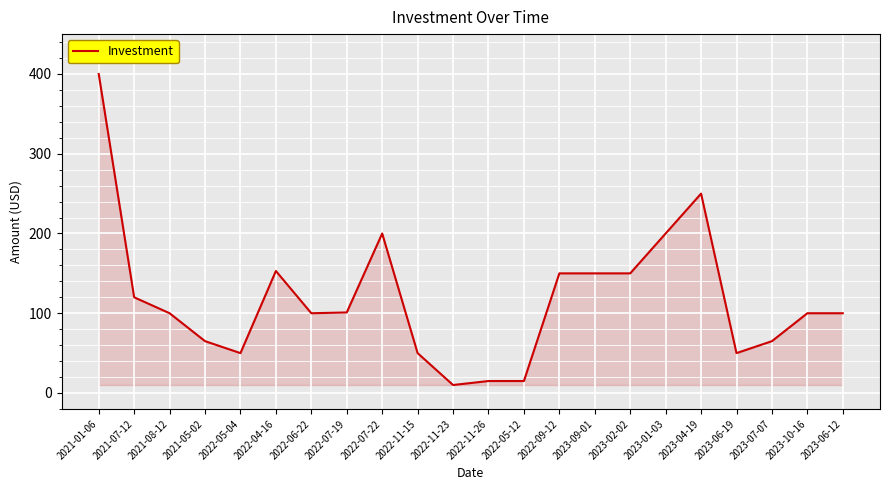

At which category does the data reach its first local peak?

2022-04-16